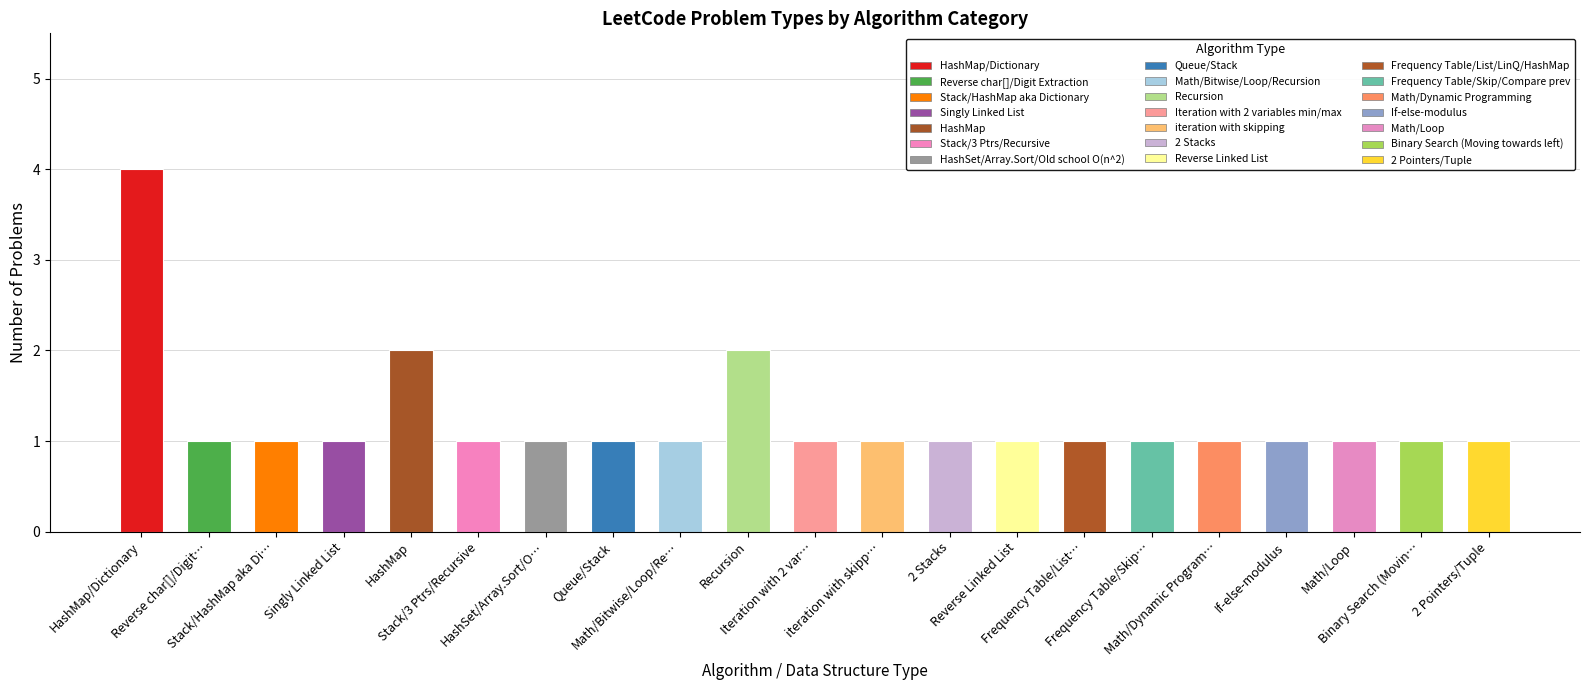

How many bars are there in total?

21